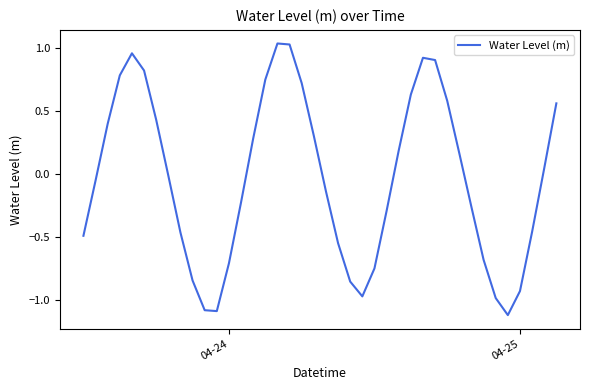

What is the difference between the maximum and minimum values?

2.1